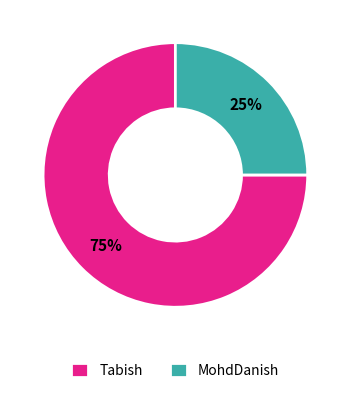

Rank the categories by value from highest to lowest.

Tabish, MohdDanish